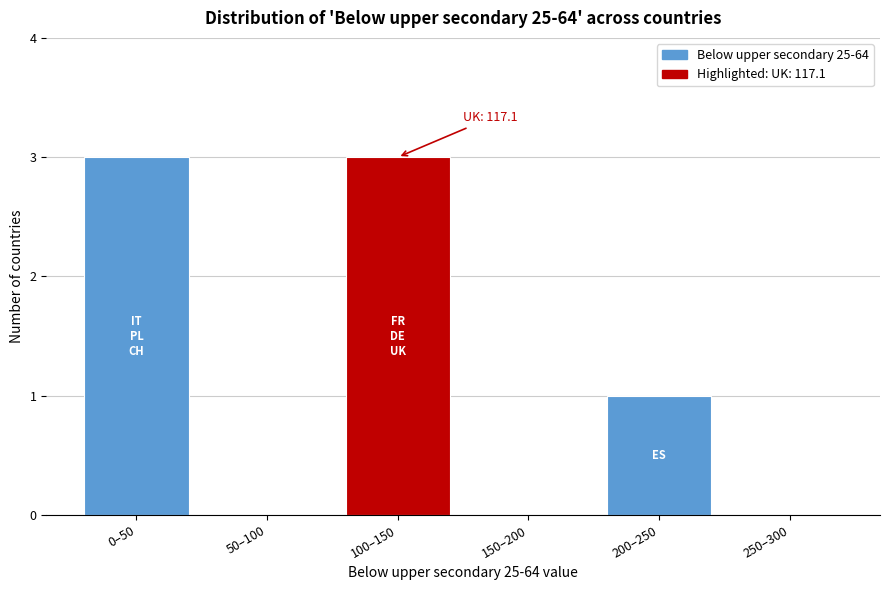

Reading left to right, extract all data points from this chart.

0–50=3	50–100=0	100–150=3	150–200=0	200–250=1	250–300=0